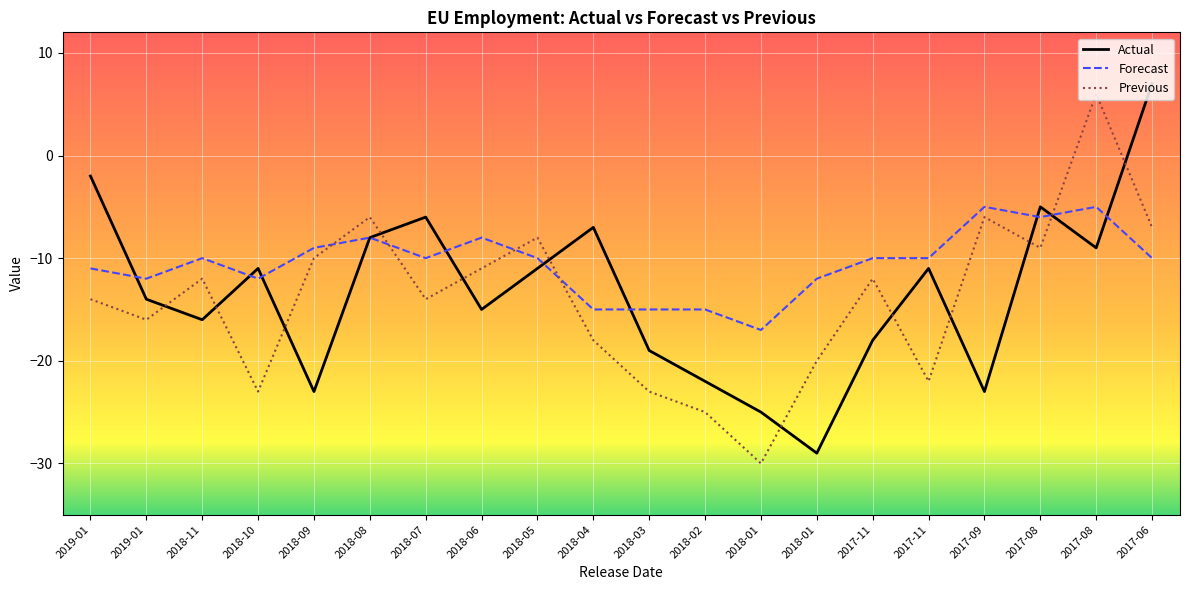

What is the minimum value shown in the chart?

-30